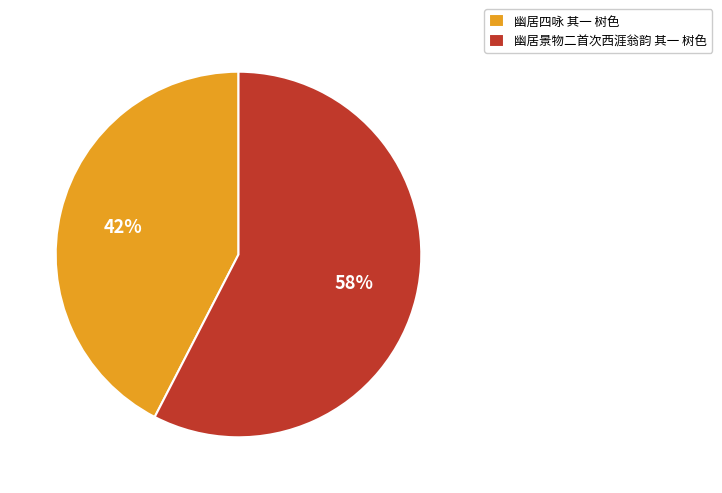

Rank the categories by value from lowest to highest.

幽居四咏 其一 树色, 幽居景物二首次西涯翁韵 其一 树色